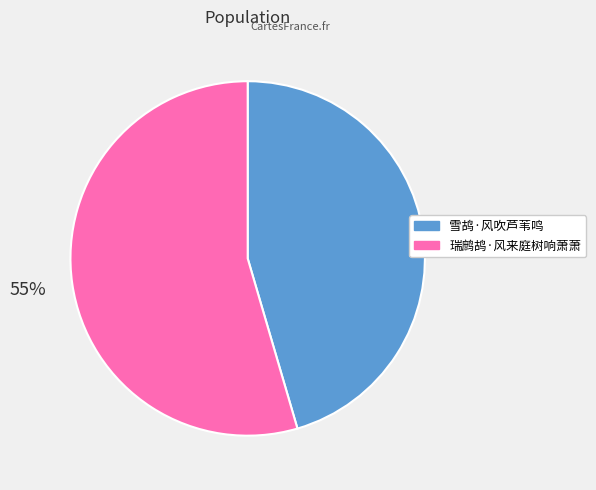

What percentage is the 雪鸪·风吹芦苇鸣 slice, to the nearest percent?

45%